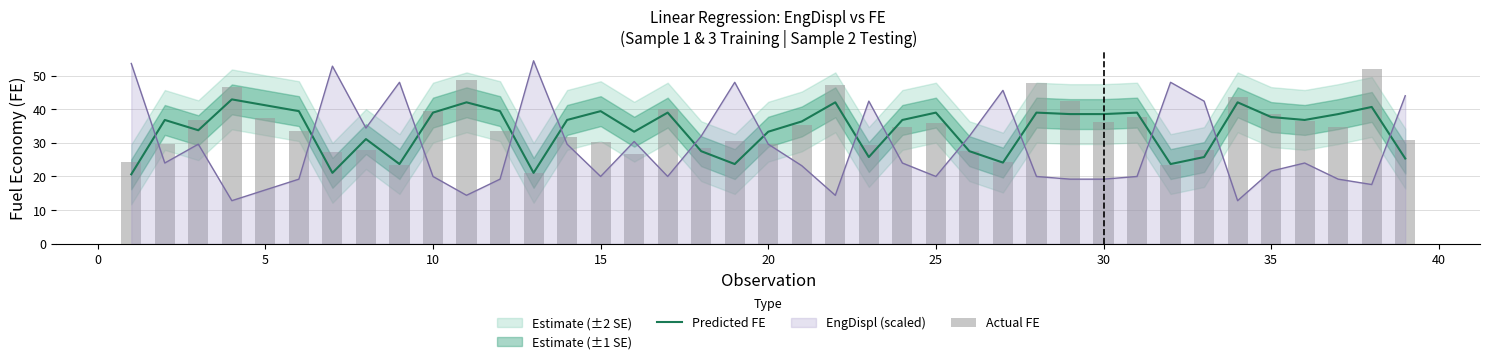

The value of Predicted FE at 20 is 33.3. True or false?

True